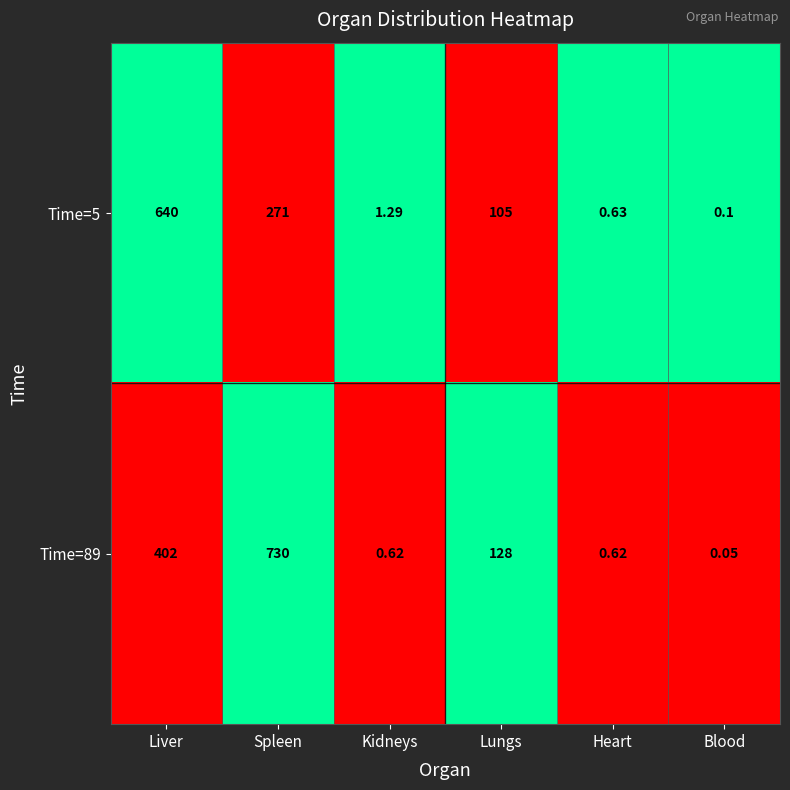

List the labels in order of Time=5 value, smallest first.

Blood, Heart, Kidneys, Lungs, Spleen, Liver